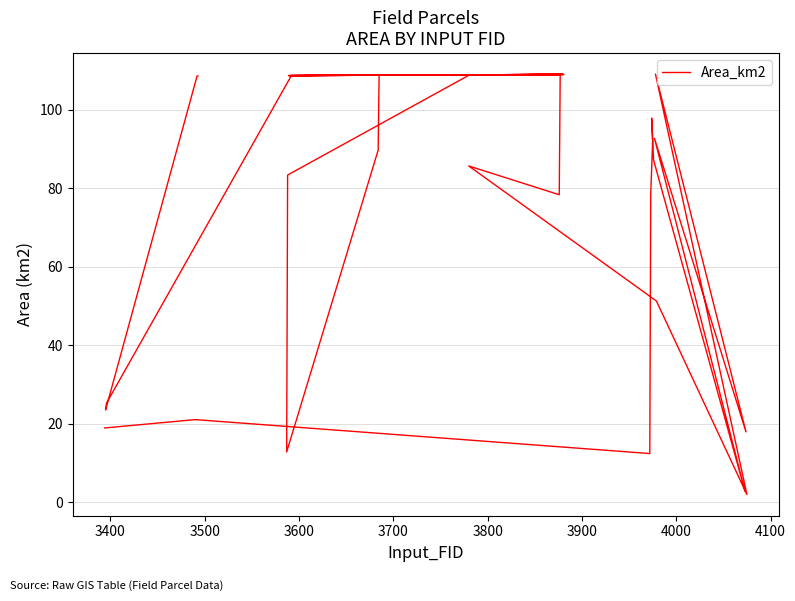

What is the value of the 3rd point from the left?

12.4